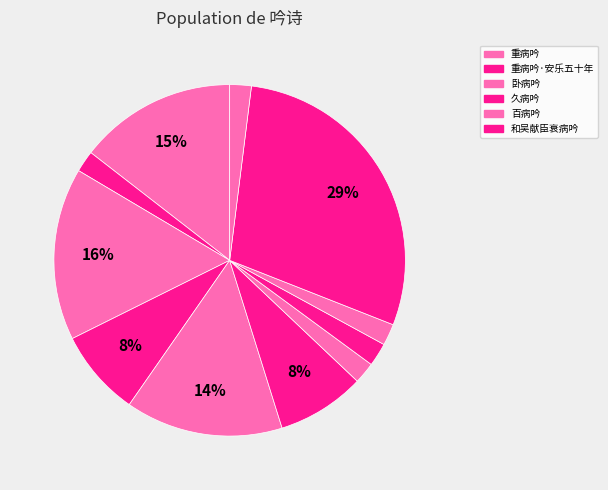

Count the number of slices in the pie.

11